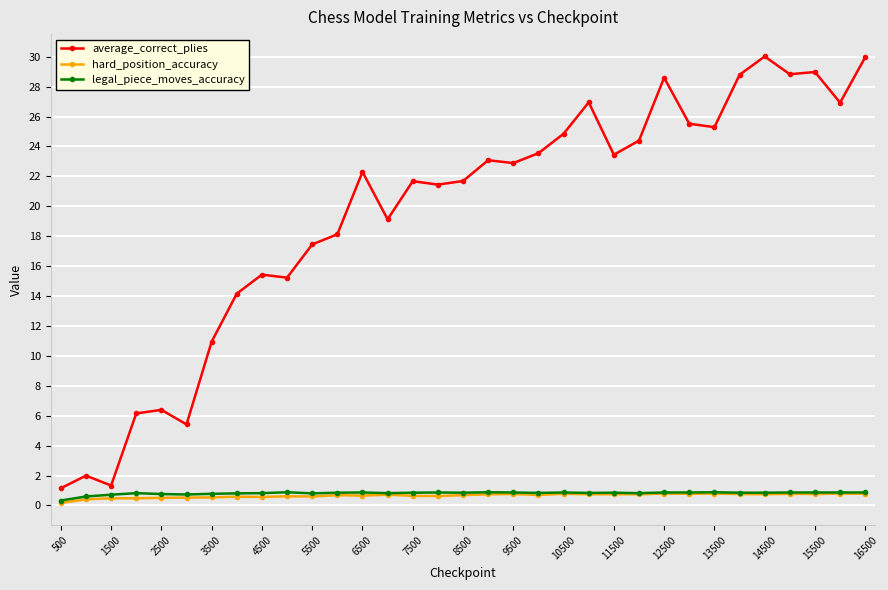

Which series has the largest range (max minus min)?

average_correct_plies